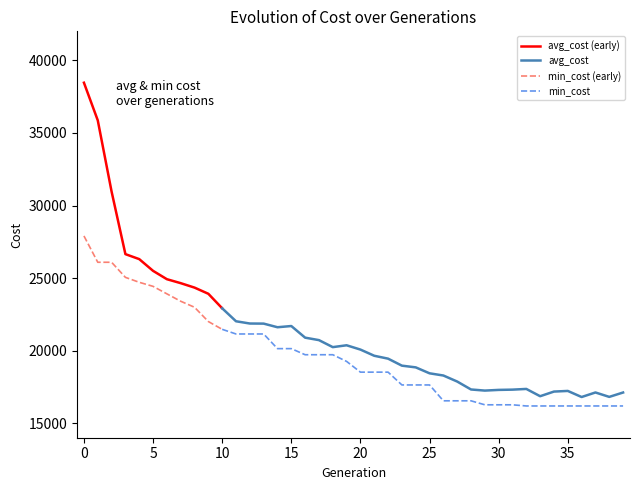

What is the difference between the maximum and minimum values in the min_cost series?

11715.0